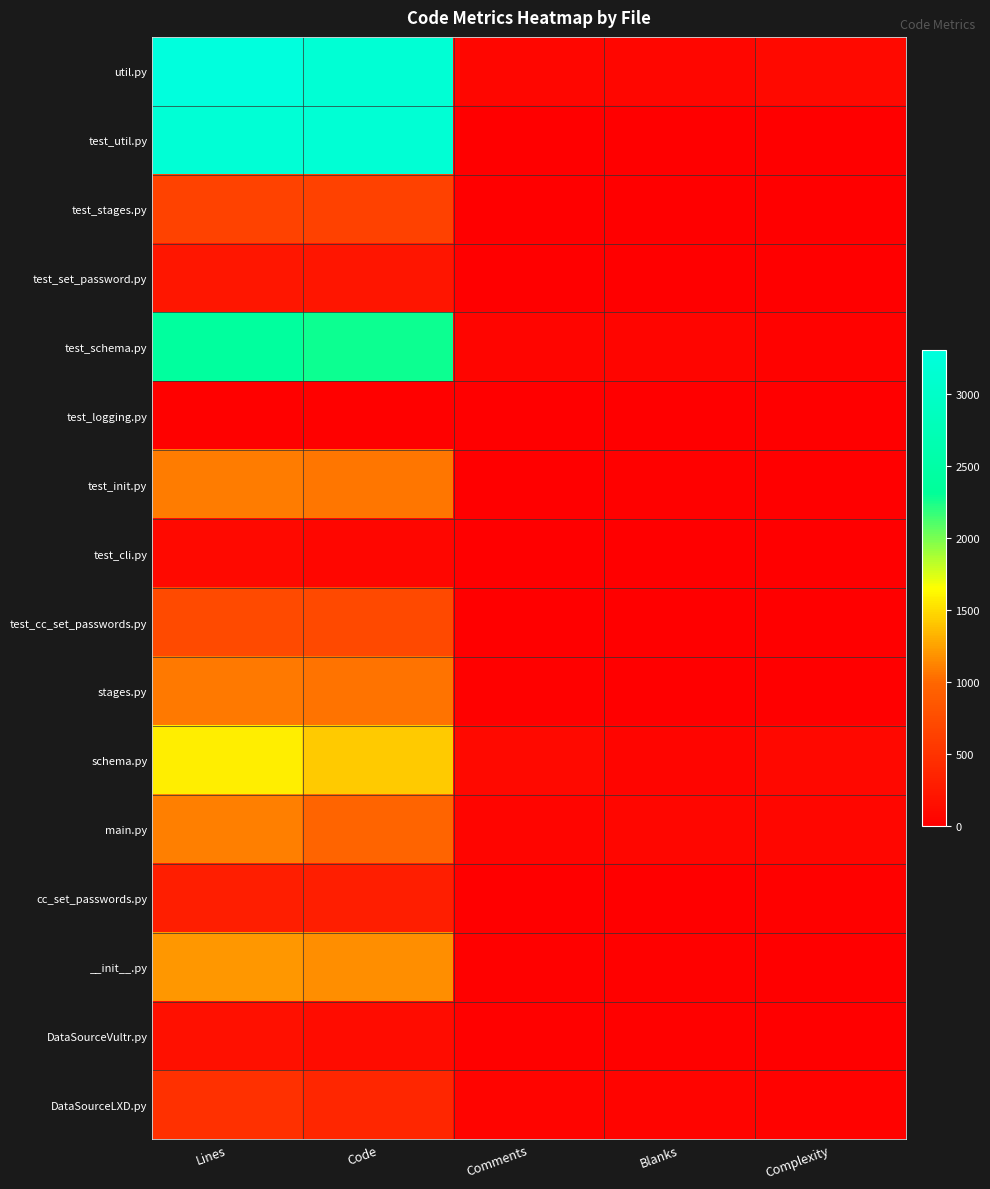

Reading left to right, extract all data points from this chart.

util.py: Lines=3308	Code=3167	Comments=69	Blanks=72	Complexity=99
test_util.py: Lines=3196	Code=3174	Comments=10	Blanks=12	Complexity=5
test_stages.py: Lines=653	Code=643	Comments=3	Blanks=7	Complexity=0
test_set_password.py: Lines=222	Code=217	Comments=5	Blanks=0	Complexity=0
test_schema.py: Lines=2397	Code=2280	Comments=60	Blanks=57	Complexity=36
test_logging.py: Lines=22	Code=22	Comments=0	Blanks=0	Complexity=0
test_init.py: Lines=1093	Code=1072	Comments=4	Blanks=17	Complexity=7
test_cli.py: Lines=91	Code=74	Comments=12	Blanks=5	Complexity=0
test_cc_set_passwords.py: Lines=729	Code=719	Comments=1	Blanks=9	Complexity=9
stages.py: Lines=1077	Code=1048	Comments=20	Blanks=9	Complexity=10
schema.py: Lines=1586	Code=1426	Comments=101	Blanks=59	Complexity=90
main.py: Lines=1110	Code=980	Comments=59	Blanks=71	Complexity=68
cc_set_passwords.py: Lines=310	Code=299	Comments=8	Blanks=3	Complexity=13
__init__.py: Lines=1206	Code=1164	Comments=18	Blanks=24	Complexity=11
DataSourceVultr.py: Lines=158	Code=125	Comments=15	Blanks=18	Complexity=3
DataSourceLXD.py: Lines=476	Code=382	Comments=48	Blanks=46	Complexity=38